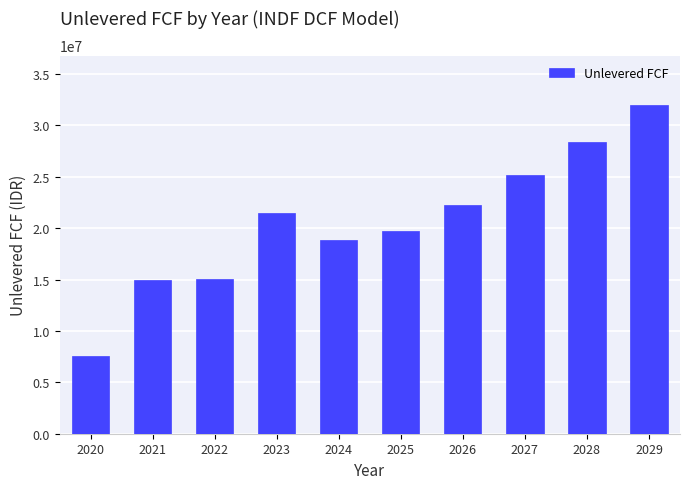

What is the change in value from 2022 to 2024?

+3850145.0